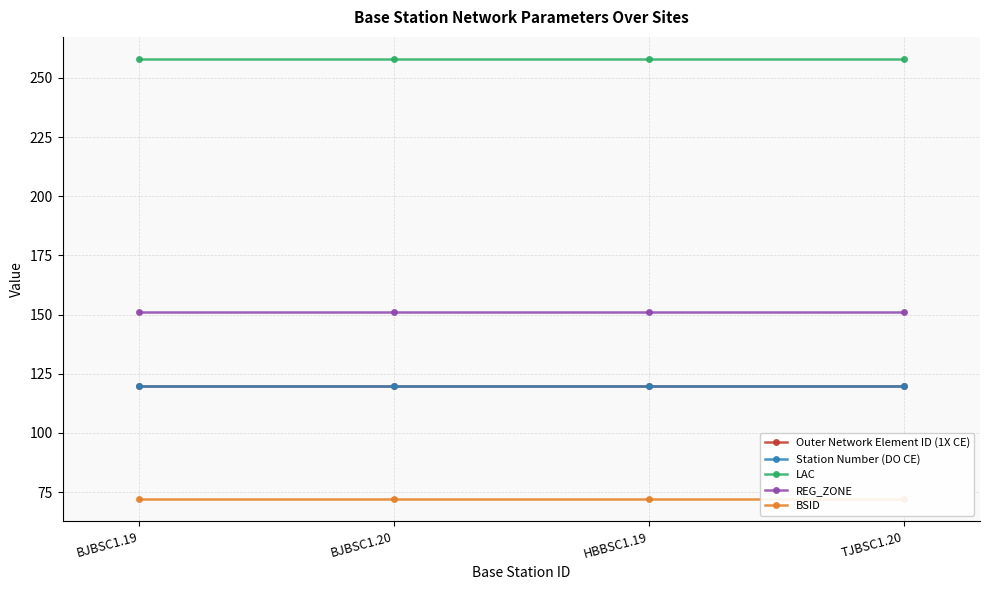

Reading left to right, list all the values displayed in this chart.

Outer Network Element ID (1X CE): 120	120	120	120
Station Number (DO CE): 120	120	120	120
LAC: 258	258	258	258
REG_ZONE: 151	151	151	151
BSID: 72	72	72	72